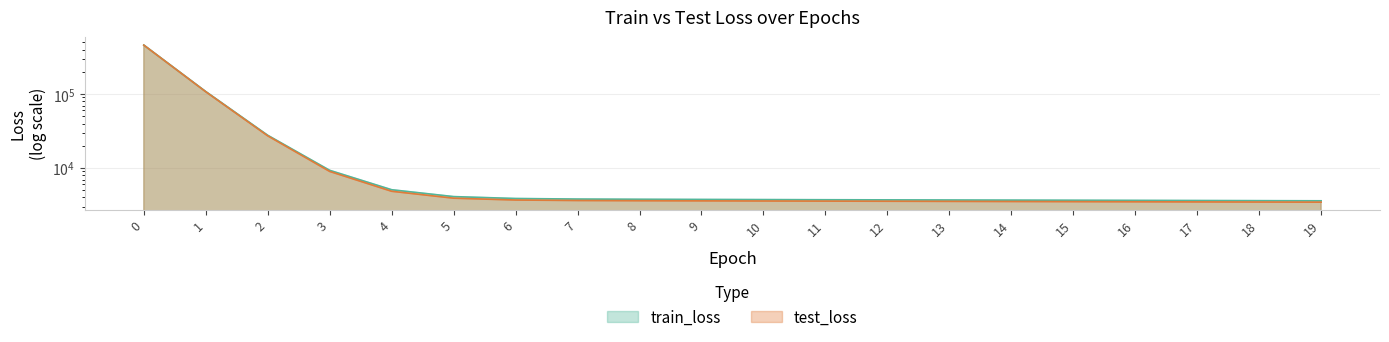

Between 3 and 7, which series saw the biggest shift?

train_loss